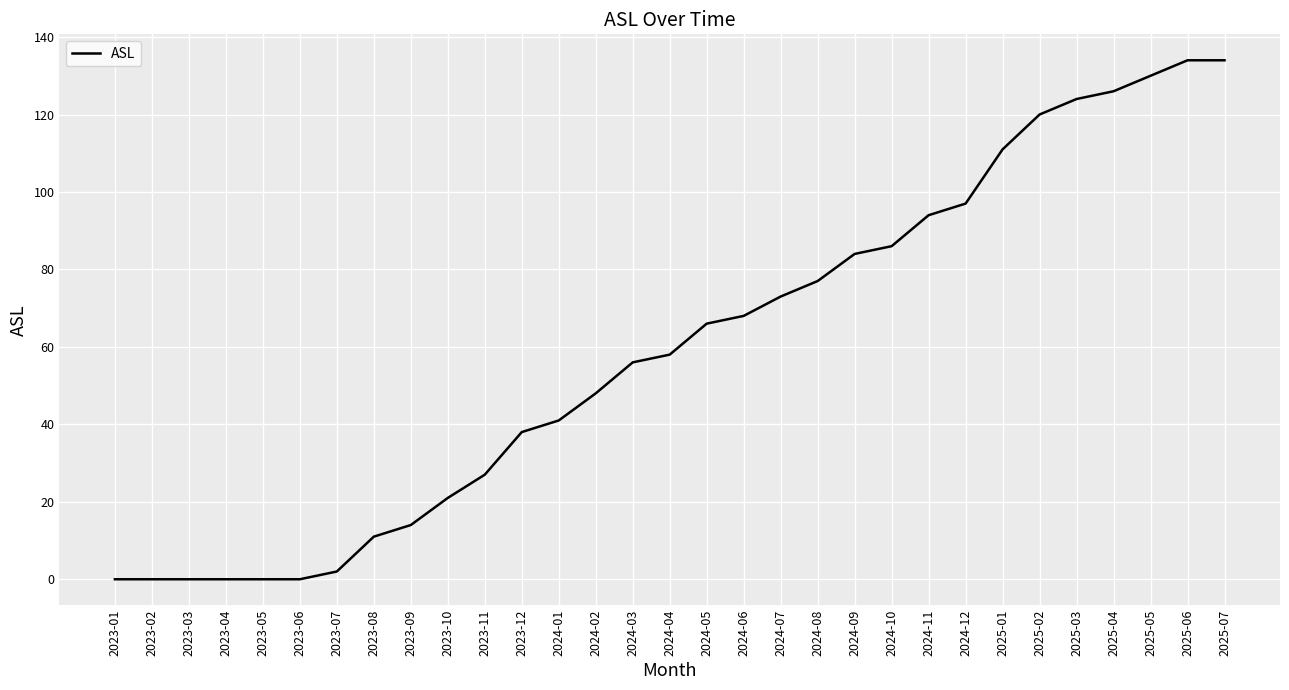

What value does the data have at 2025-07?

134